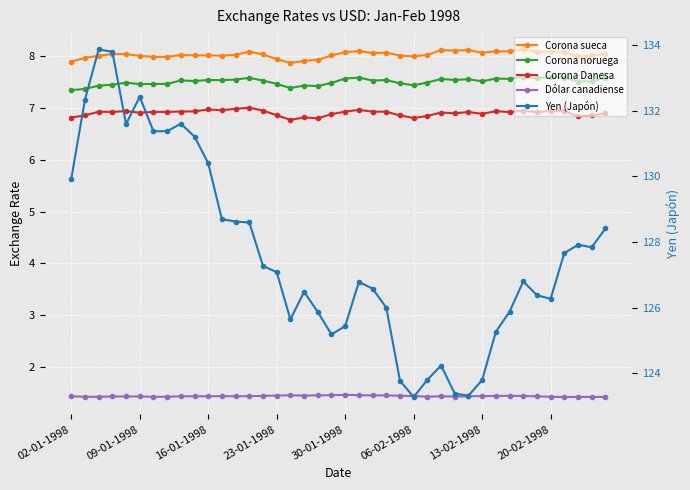

What is the difference between the maximum and minimum values in the Corona Danesa series?

0.2